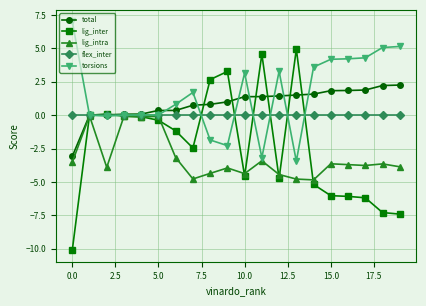

How many series are shown in this chart?

5